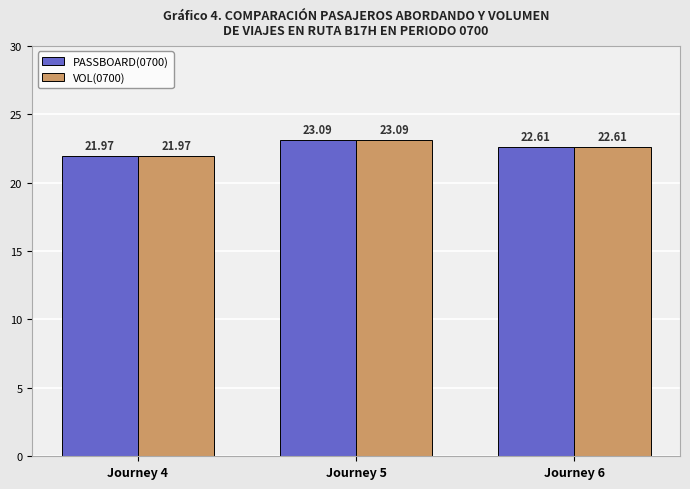

At which label does PASSBOARD(0700) reach its minimum?

Journey 4